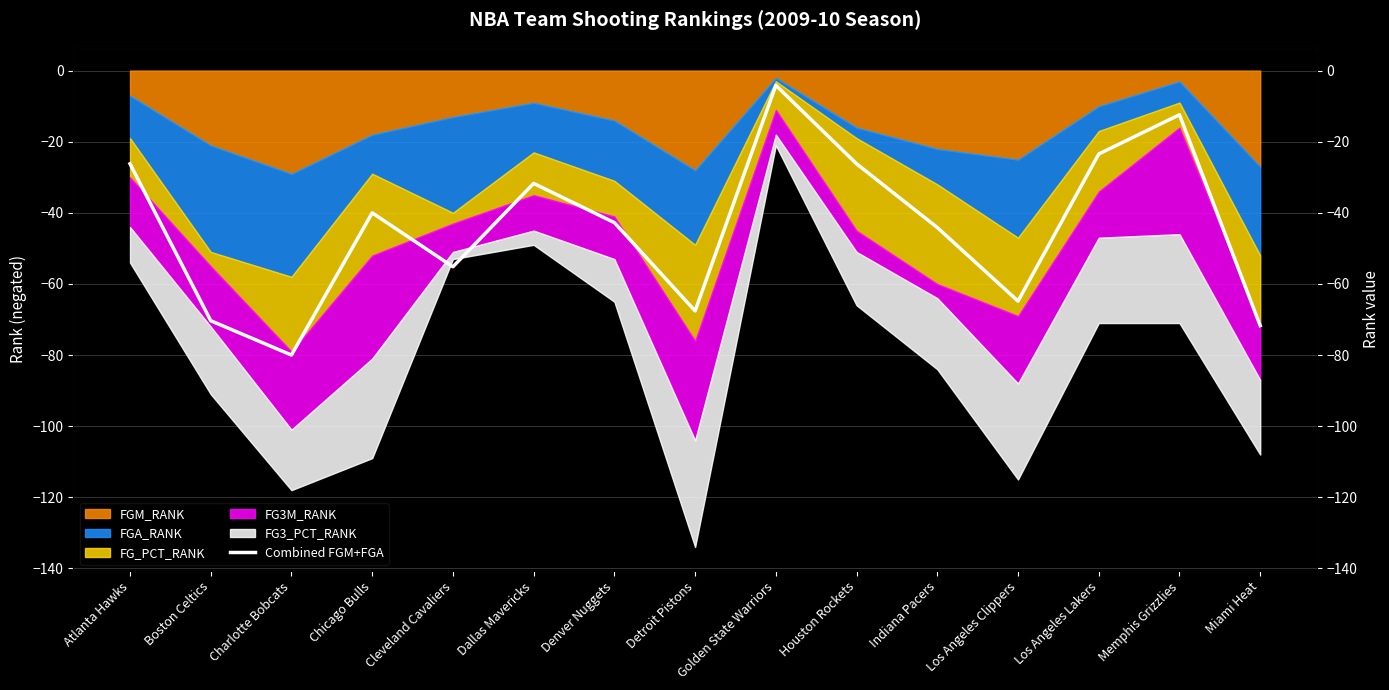

What is the maximum value shown in the chart?

-4.1